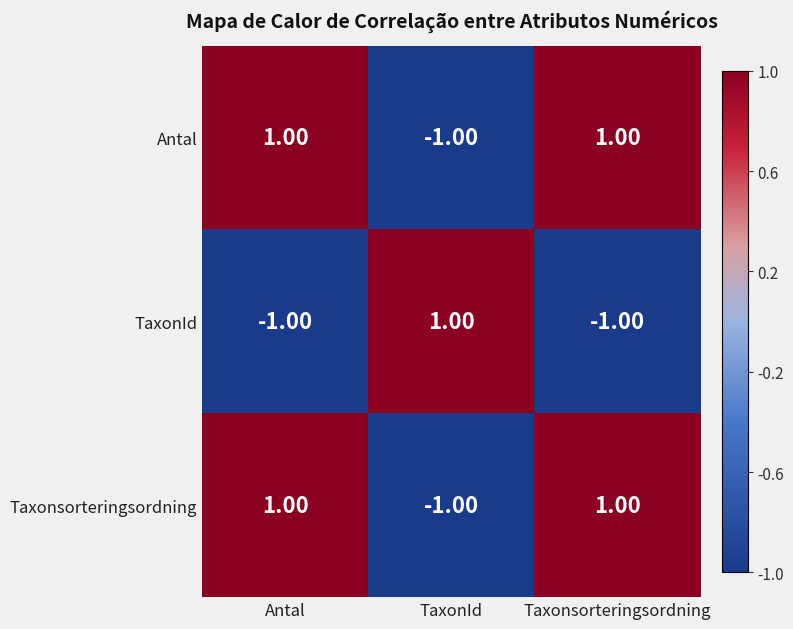

At how many categories does at least one series exceed 0?

3